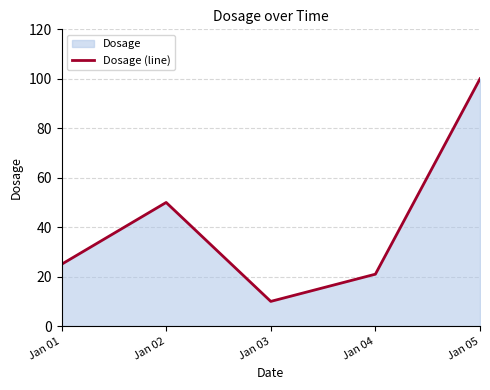

What is the sum of all values?

206